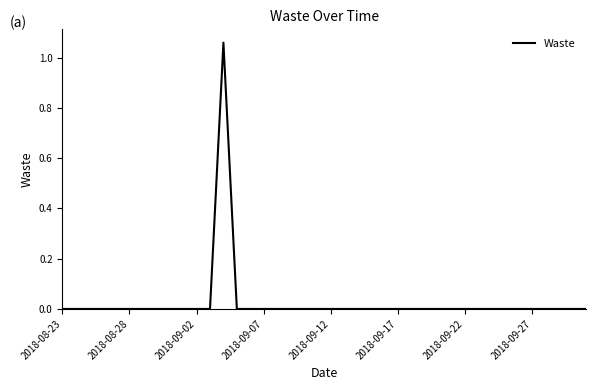

Does the chart display data point markers on the line(s)?

No